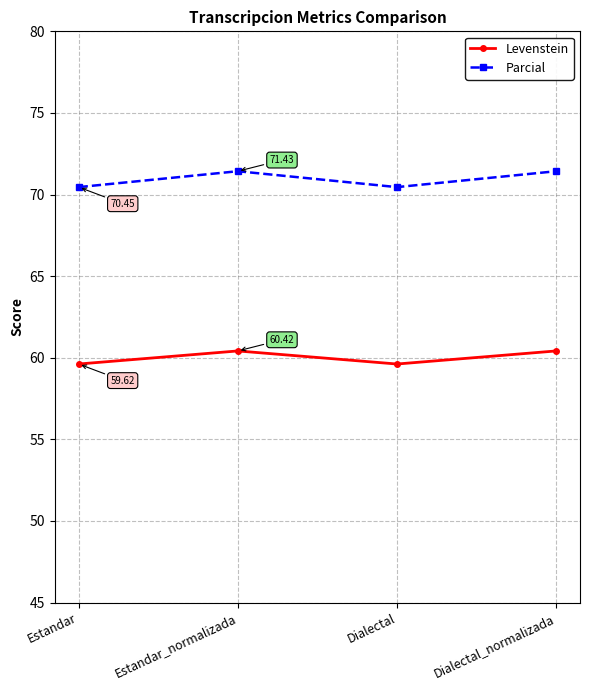

Does the chart display data point markers on the line(s)?

Yes